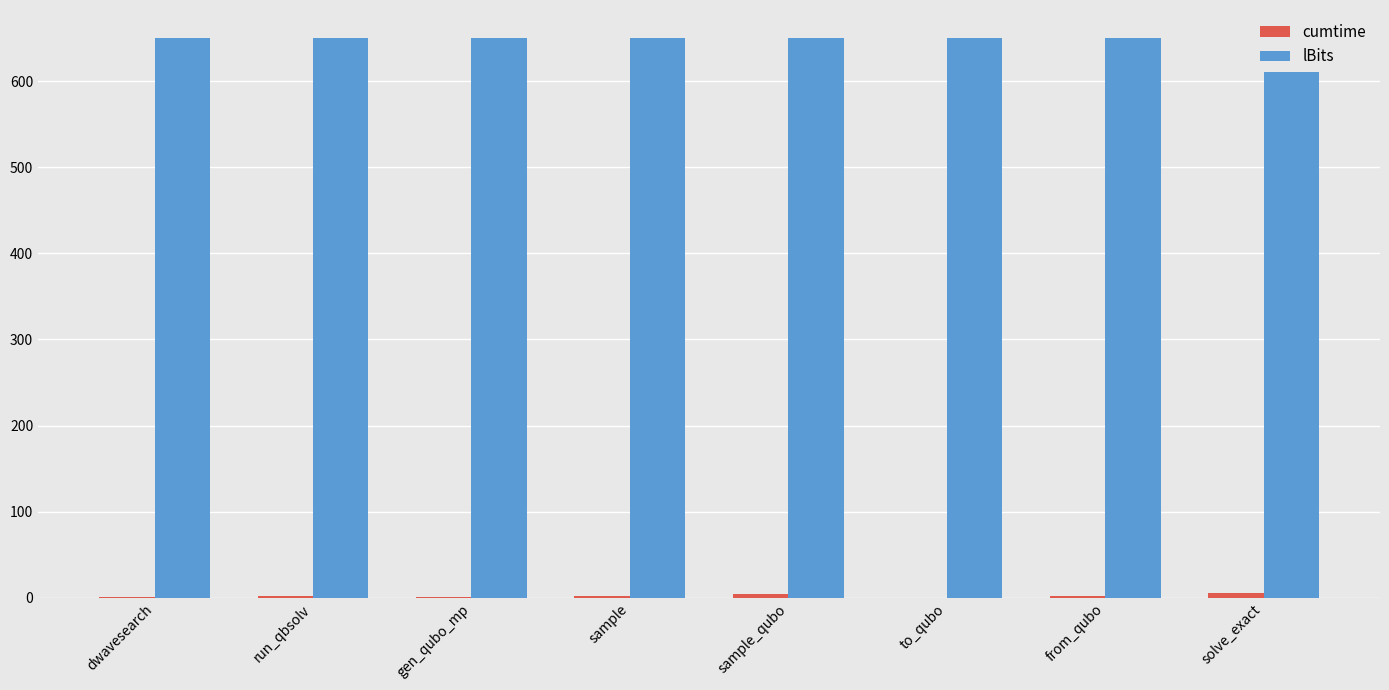

Where does the cumtime series first go above 2?

run_qbsolv